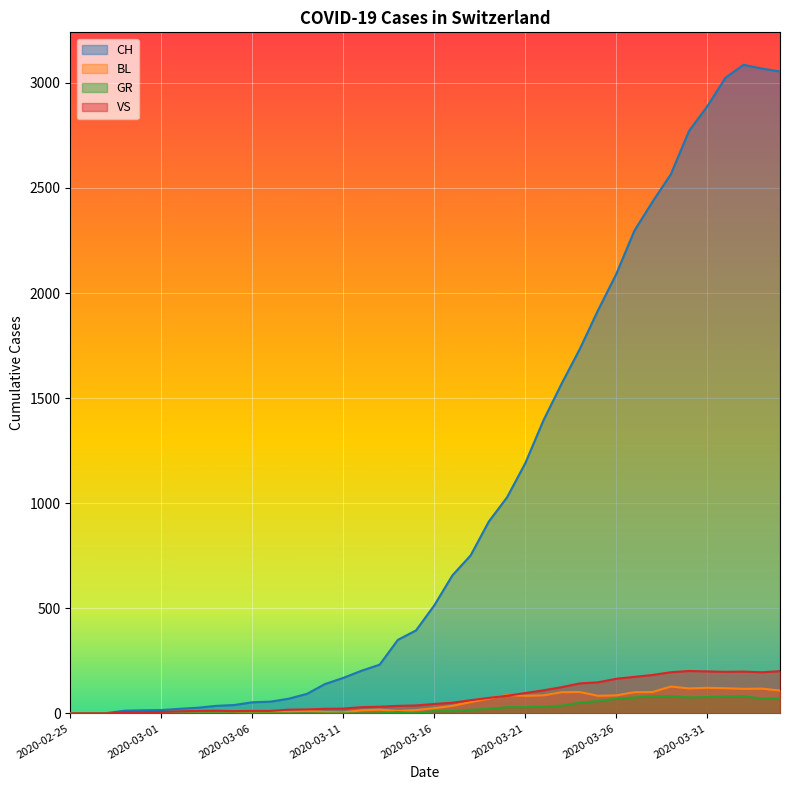

What is the highest value of the VS series?

202